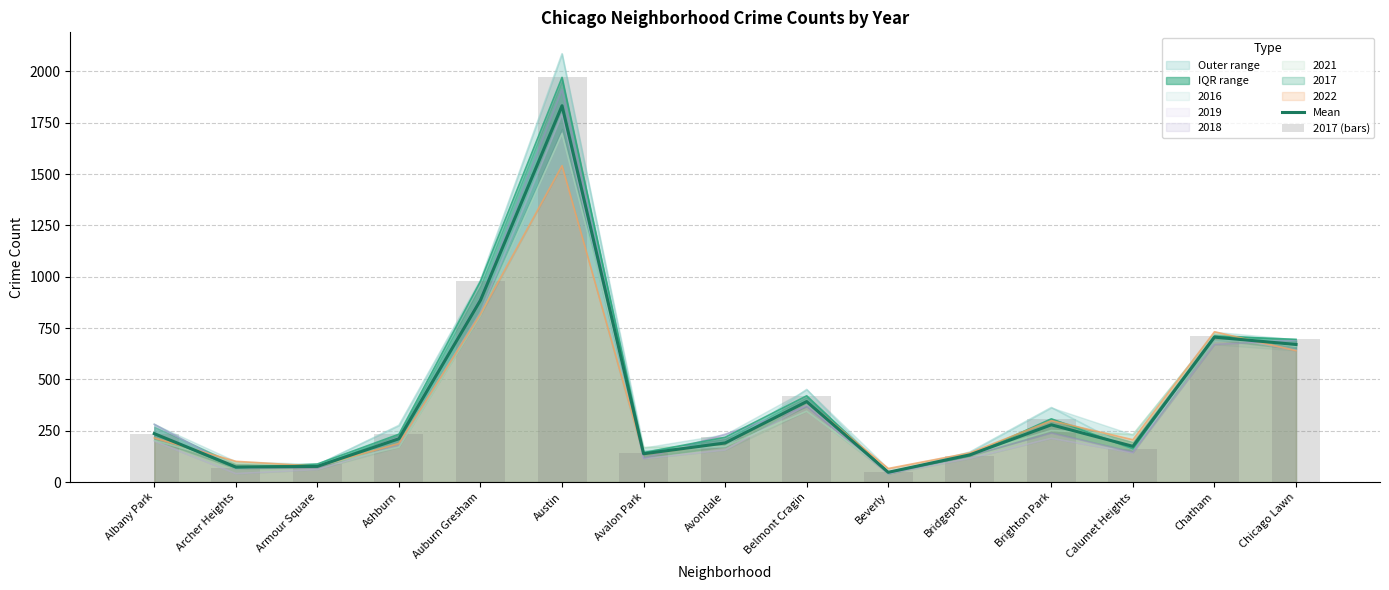

What is the minimum value for 2017 (bars)?

47.0